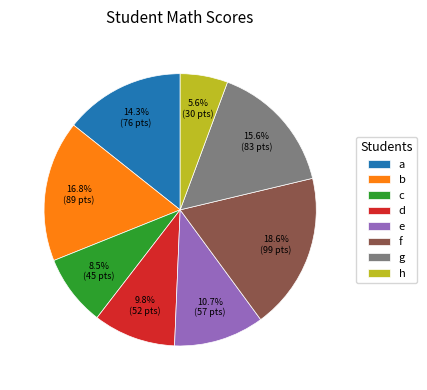

Do g and c together represent more than half of the pie?

No